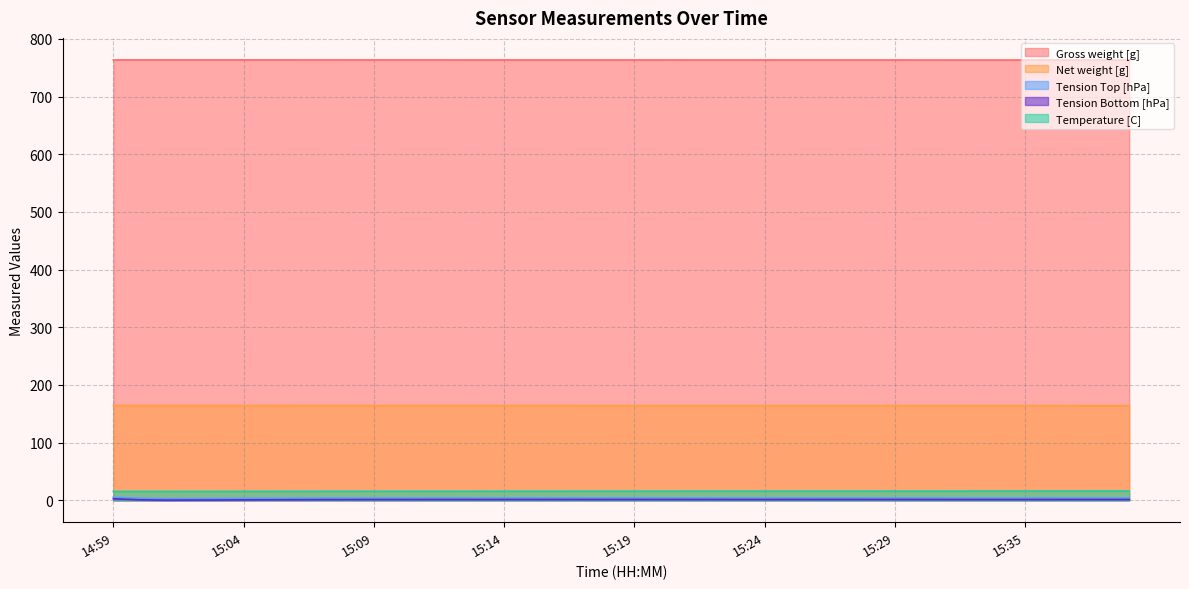

Reading left to right, what are all the values shown in this chart?

Gross weight [g]: 14:59=164.2	15:00=164.2	15:01=164.2	15:02=164.2	15:03=164.2	15:04=164.2	15:05=164.2	15:06=164.2	15:07=164.2	15:08=164.2	15:09=164.1	15:10=164.1	15:11=164.1	15:12=164.1	15:13=164.1	15:14=164.1	15:15=164.1	15:16=164.1	15:17=164.1	15:18=164.1	15:19=164.1	15:20=164.1	15:21=164.1	15:22=164.1	15:23=164.1	15:24=164.1	15:25=164.1	15:26=164.1	15:27=164.1	15:28=164.0	15:29=164.0	15:30=164.0	15:31=164.0	15:32=164.0	15:34=164.0	15:35=164.0	15:36=164.0	15:37=164.0	15:38=164.0	15:39=164.0
Net weight [g]: 14:59=763.5	15:00=763.6	15:01=763.6	15:02=763.5	15:03=763.5	15:04=763.5	15:05=763.5	15:06=763.5	15:07=763.5	15:08=763.5	15:09=763.5	15:10=763.5	15:11=763.5	15:12=763.5	15:13=763.5	15:14=763.5	15:15=763.5	15:16=763.5	15:17=763.5	15:18=763.5	15:19=763.5	15:20=763.4	15:21=763.4	15:22=763.4	15:23=763.4	15:24=763.4	15:25=763.4	15:26=763.4	15:27=763.4	15:28=763.4	15:29=763.4	15:30=763.4	15:31=763.4	15:32=763.4	15:34=763.4	15:35=763.4	15:36=763.4	15:37=763.4	15:38=763.4	15:39=763.4
Tension Top [hPa]: 14:59=5.2	15:00=3.4	15:01=2.9	15:02=3.0	15:03=3.0	15:04=3.2	15:05=3.4	15:06=3.5	15:07=3.6	15:08=3.7	15:09=3.7	15:10=3.8	15:11=3.8	15:12=3.8	15:13=3.9	15:14=3.9	15:15=3.9	15:16=3.9	15:17=3.9	15:18=3.9	15:19=3.9	15:20=3.9	15:21=3.9	15:22=3.9	15:23=3.8	15:24=3.8	15:25=3.8	15:26=3.9	15:27=3.8	15:28=3.8	15:29=3.8	15:30=3.8	15:31=3.8	15:32=3.8	15:34=3.8	15:35=3.8	15:36=3.8	15:37=3.8	15:38=3.8	15:39=3.8
Tension Bottom [hPa]: 14:59=2.5	15:00=0.7	15:01=0.1	15:02=0.3	15:03=0.4	15:04=0.5	15:05=0.7	15:06=0.8	15:07=1.0	15:08=1.0	15:09=1.1	15:10=1.1	15:11=1.2	15:12=1.2	15:13=1.1	15:14=1.2	15:15=1.2	15:16=1.2	15:17=1.2	15:18=1.2	15:19=1.2	15:20=1.2	15:21=1.2	15:22=1.2	15:23=1.2	15:24=1.2	15:25=1.2	15:26=1.2	15:27=1.2	15:28=1.2	15:29=1.2	15:30=1.2	15:31=1.2	15:32=1.1	15:34=1.2	15:35=1.2	15:36=1.2	15:37=1.2	15:38=1.2	15:39=1.2
Temperature [C]: 14:59=15.1	15:00=15.2	15:01=15.2	15:02=15.2	15:03=15.3	15:04=15.3	15:05=15.3	15:06=15.4	15:07=15.4	15:08=15.4	15:09=15.4	15:10=15.5	15:11=15.5	15:12=15.5	15:13=15.5	15:14=15.5	15:15=15.6	15:16=15.6	15:17=15.6	15:18=15.6	15:19=15.6	15:20=15.6	15:21=15.7	15:22=15.7	15:23=15.7	15:24=15.7	15:25=15.7	15:26=15.7	15:27=15.7	15:28=15.7	15:29=15.8	15:30=15.8	15:31=15.8	15:32=15.8	15:34=15.8	15:35=15.8	15:36=15.8	15:37=15.8	15:38=15.8	15:39=15.8